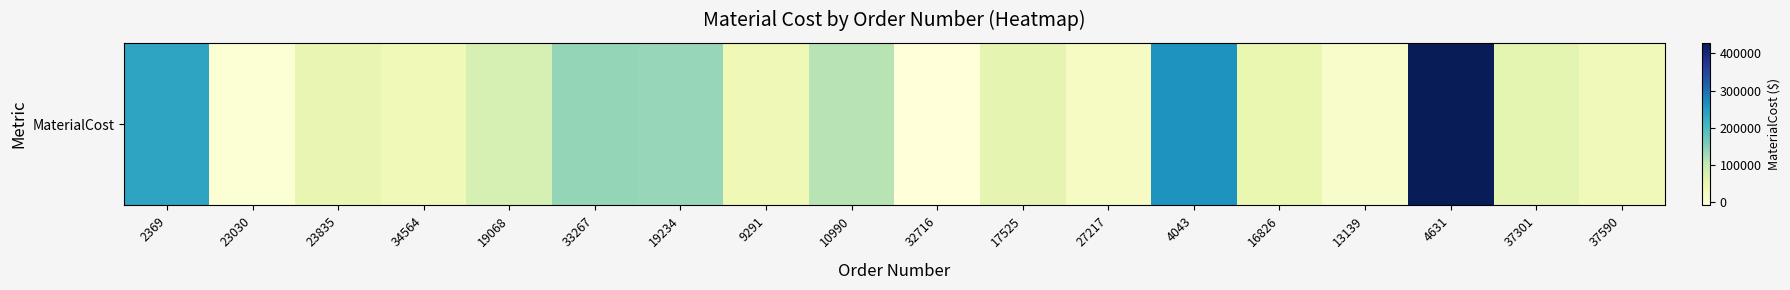

How many categories are shown in the chart?

18